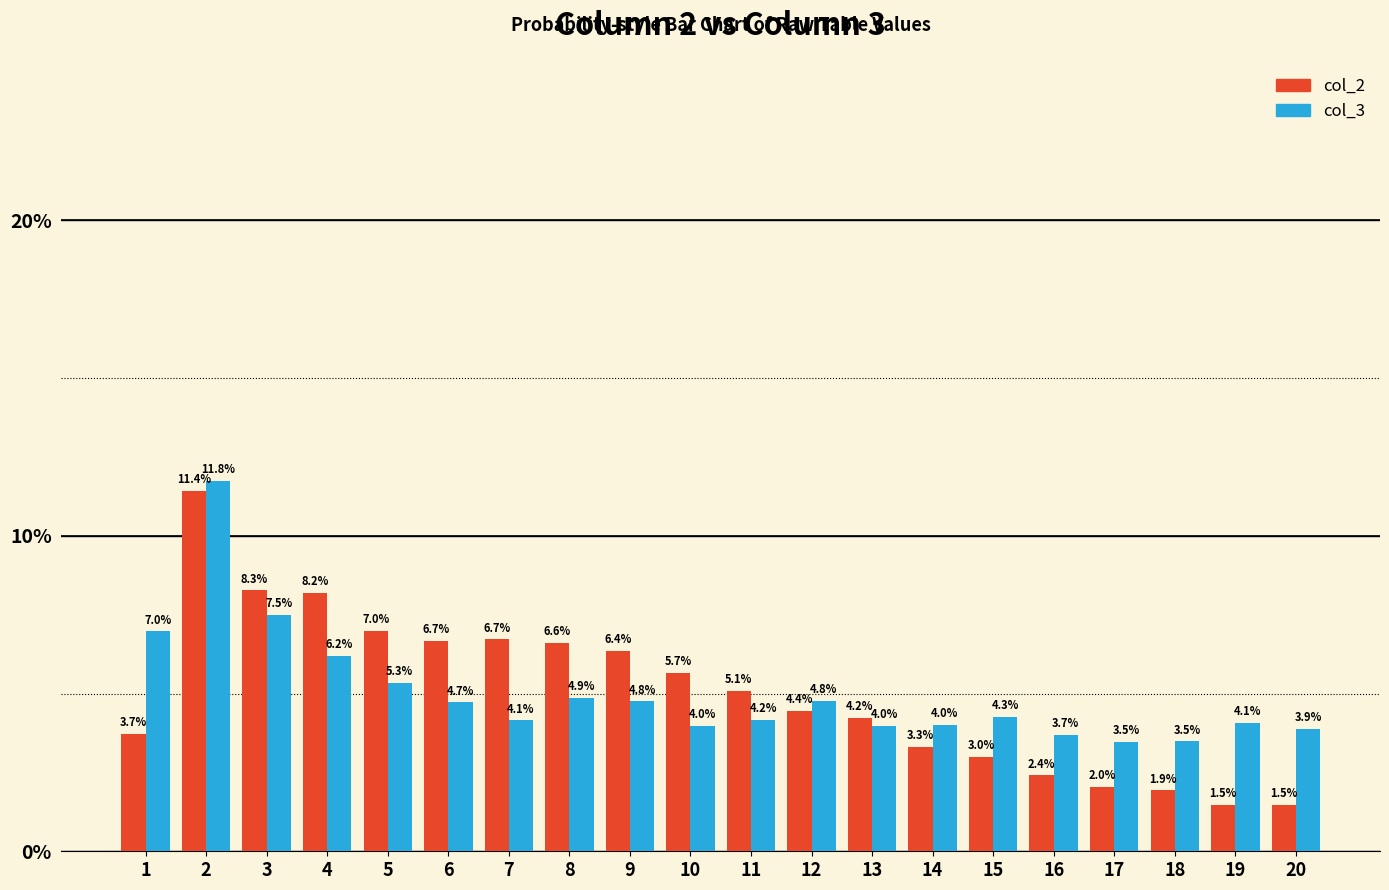

What are all the series names shown in the legend?

col_2, col_3